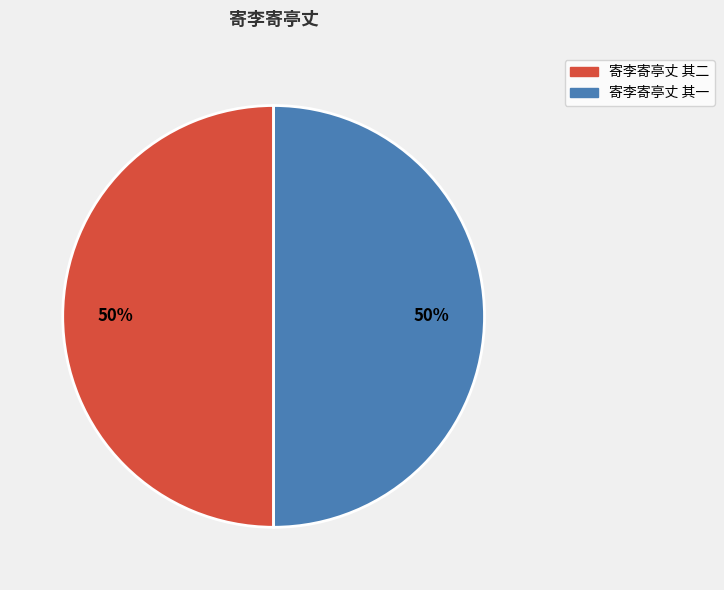

Count the number of slices in the pie.

2